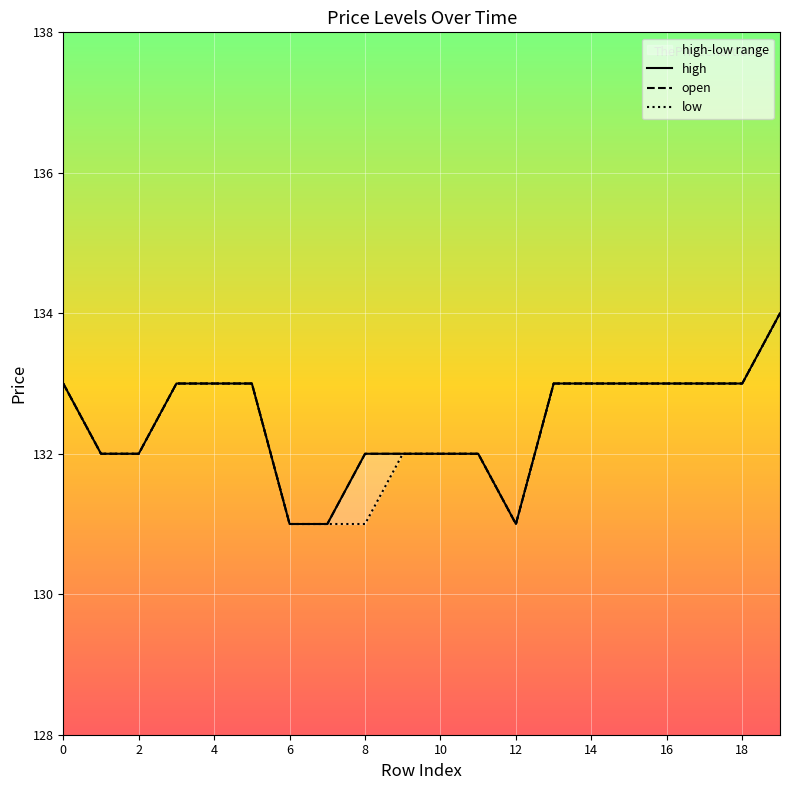

True or false: high and low cross at least once.

False